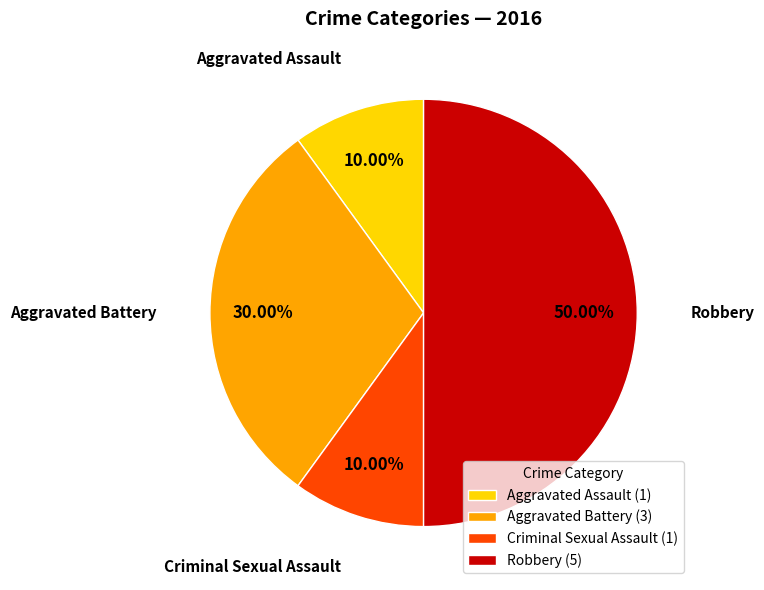

What percentage do Criminal Sexual Assault and Aggravated Assault together represent?

20.0%